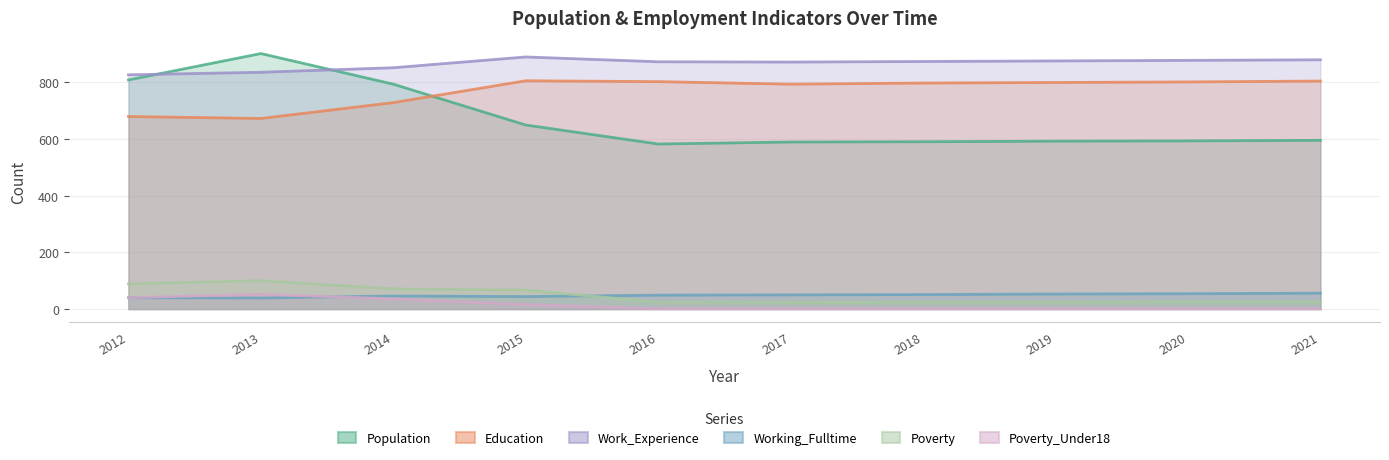

True or false: Poverty and Work_Experience intersect in this chart.

False